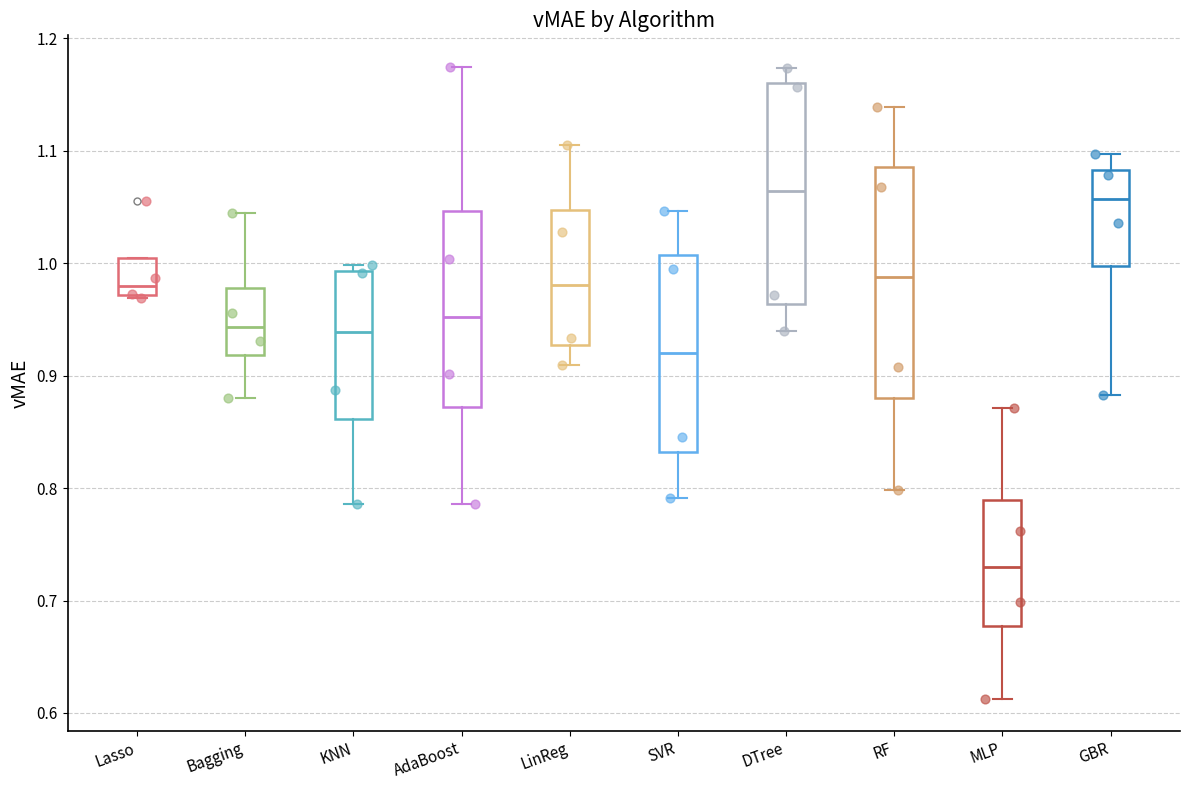

Which box has the lowest median line?

MLP